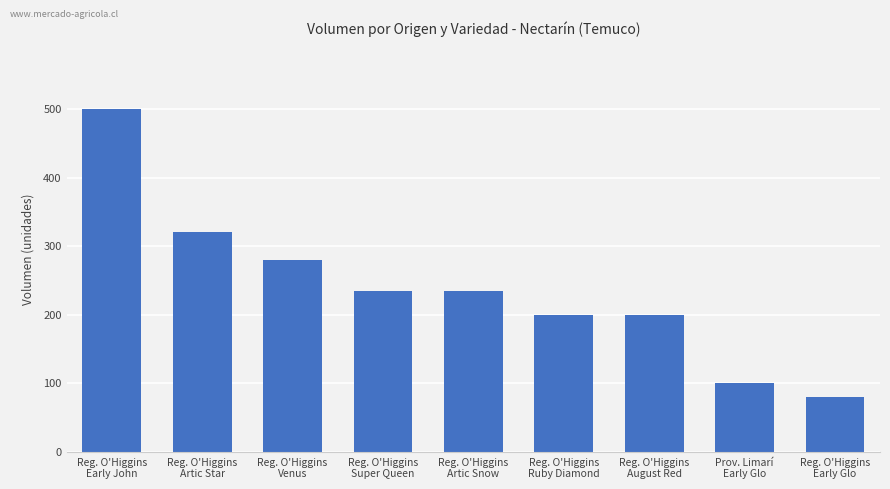

What is the average value?

239